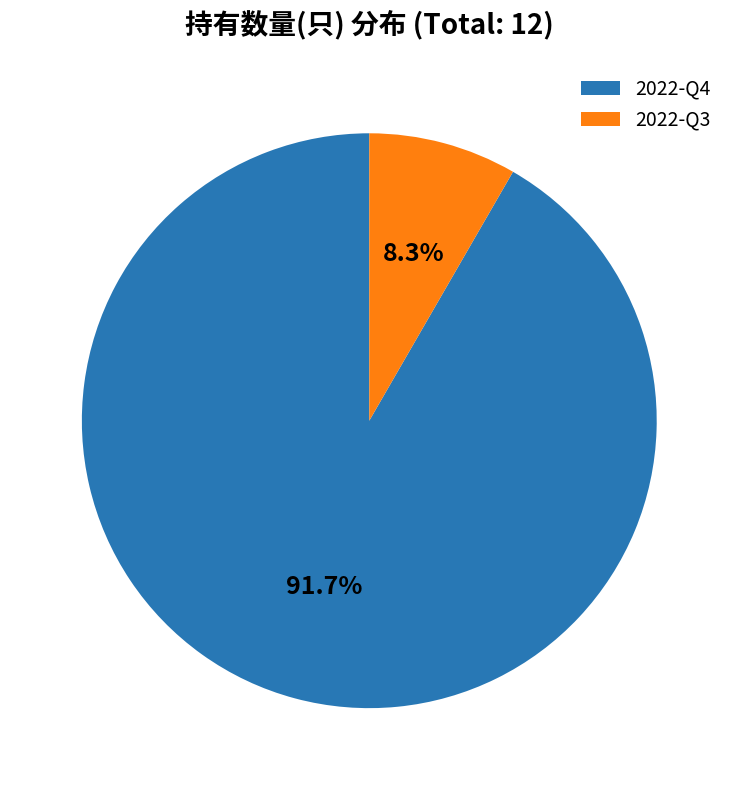

Rank the categories by value from highest to lowest.

2022-Q4, 2022-Q3